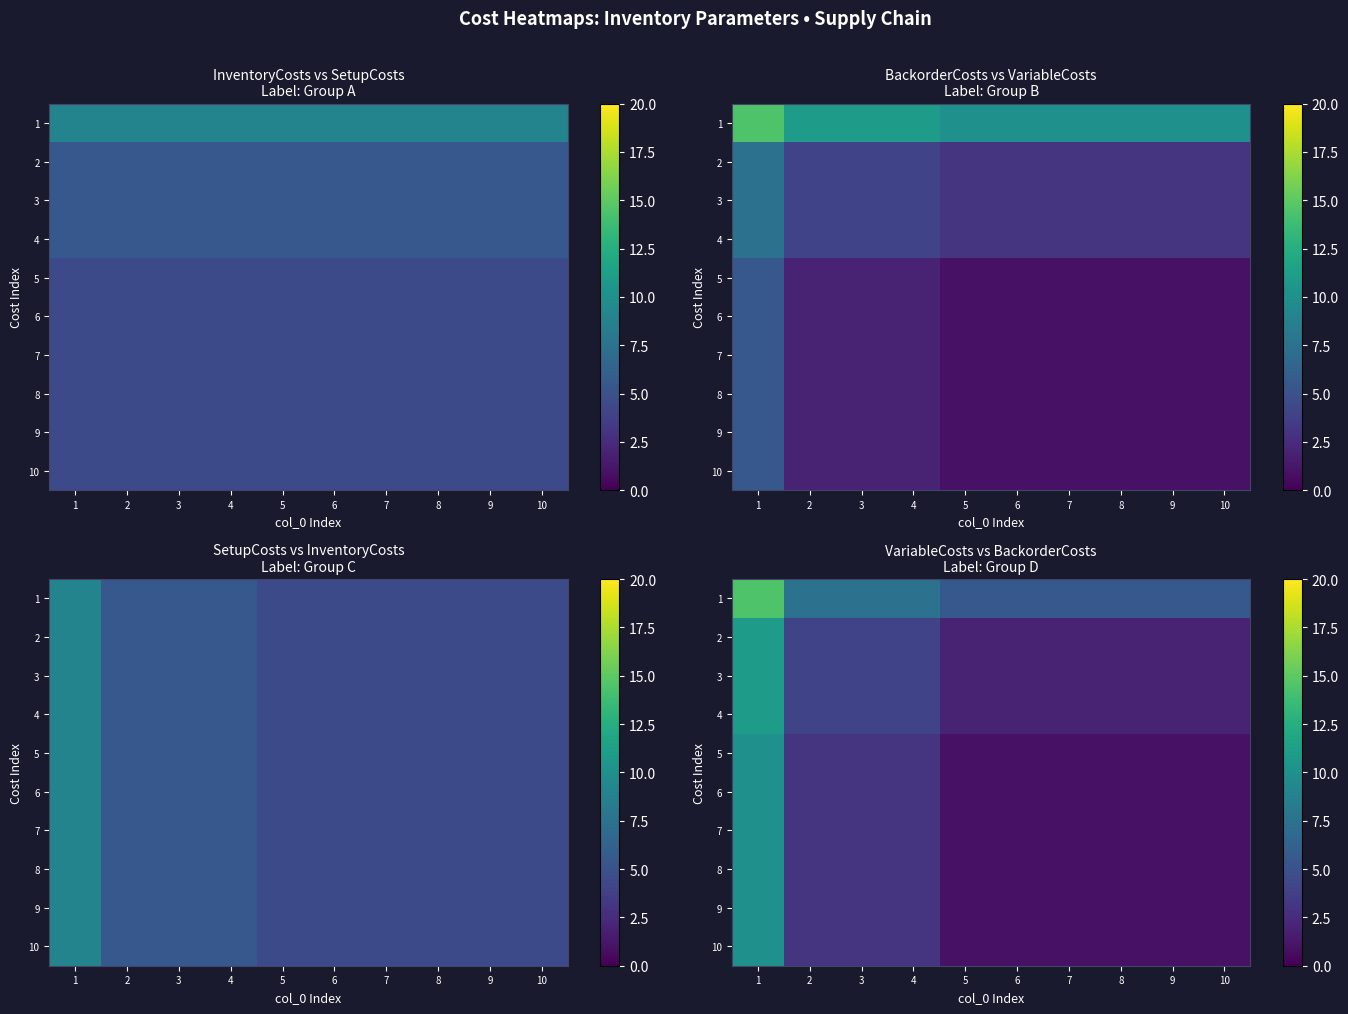

What is the difference between the highest and lowest values at 6?

4.5